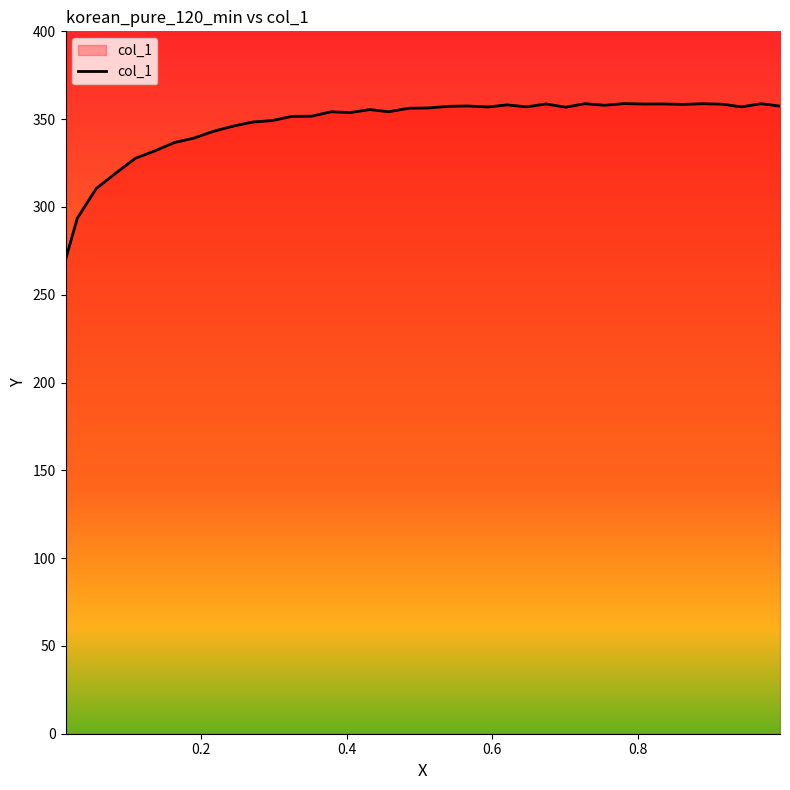

True or false: there are more than 2 points higher than both neighbors.

True